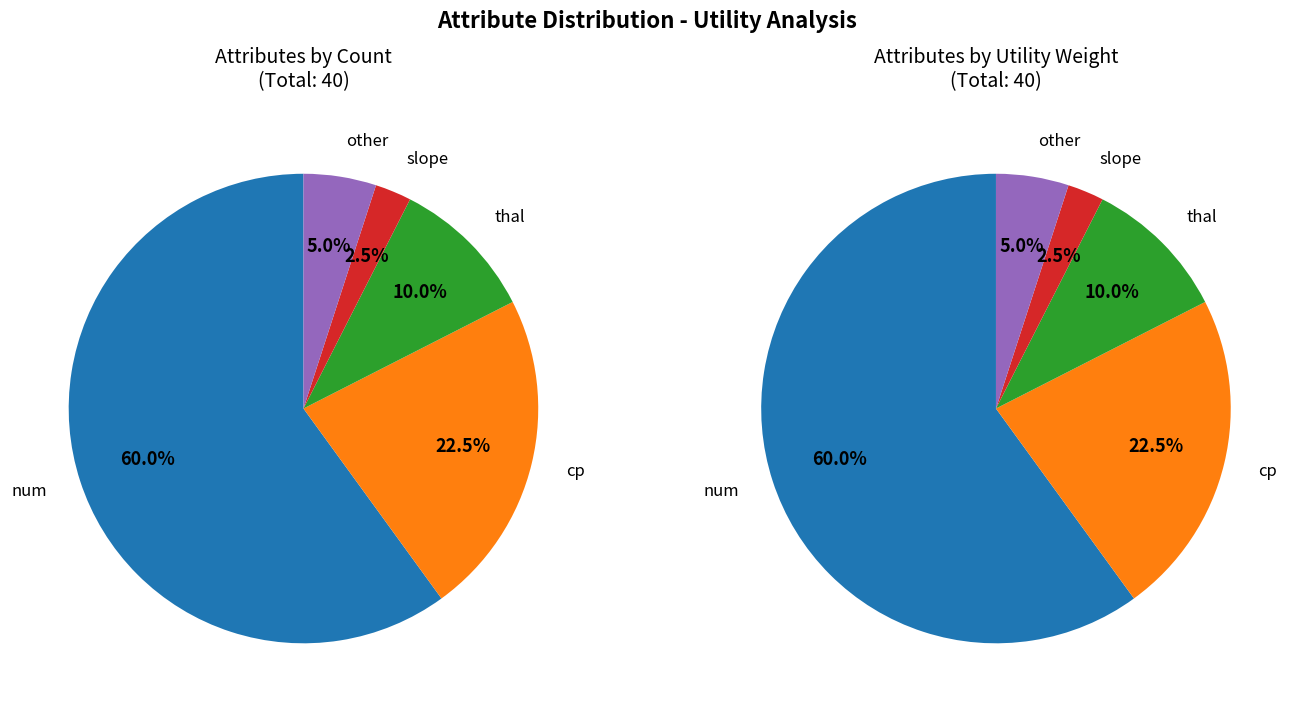

Does num account for over 50% of the chart?

Yes